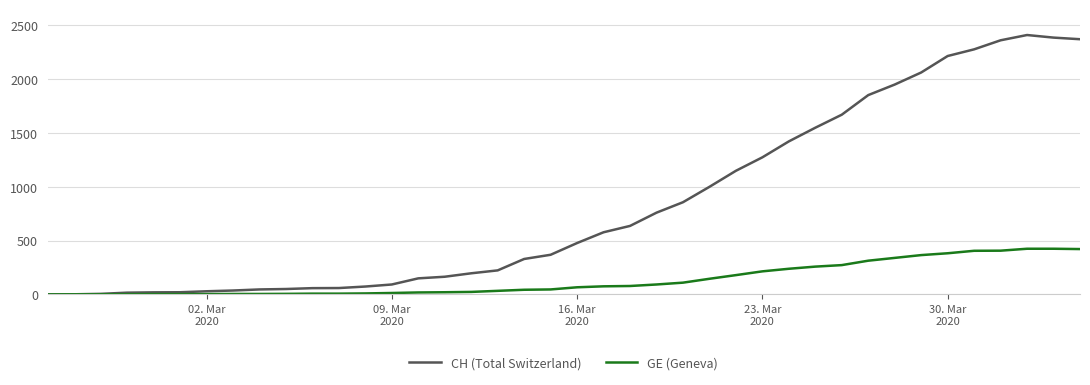

What is the maximum value for GE (Geneva)?

424